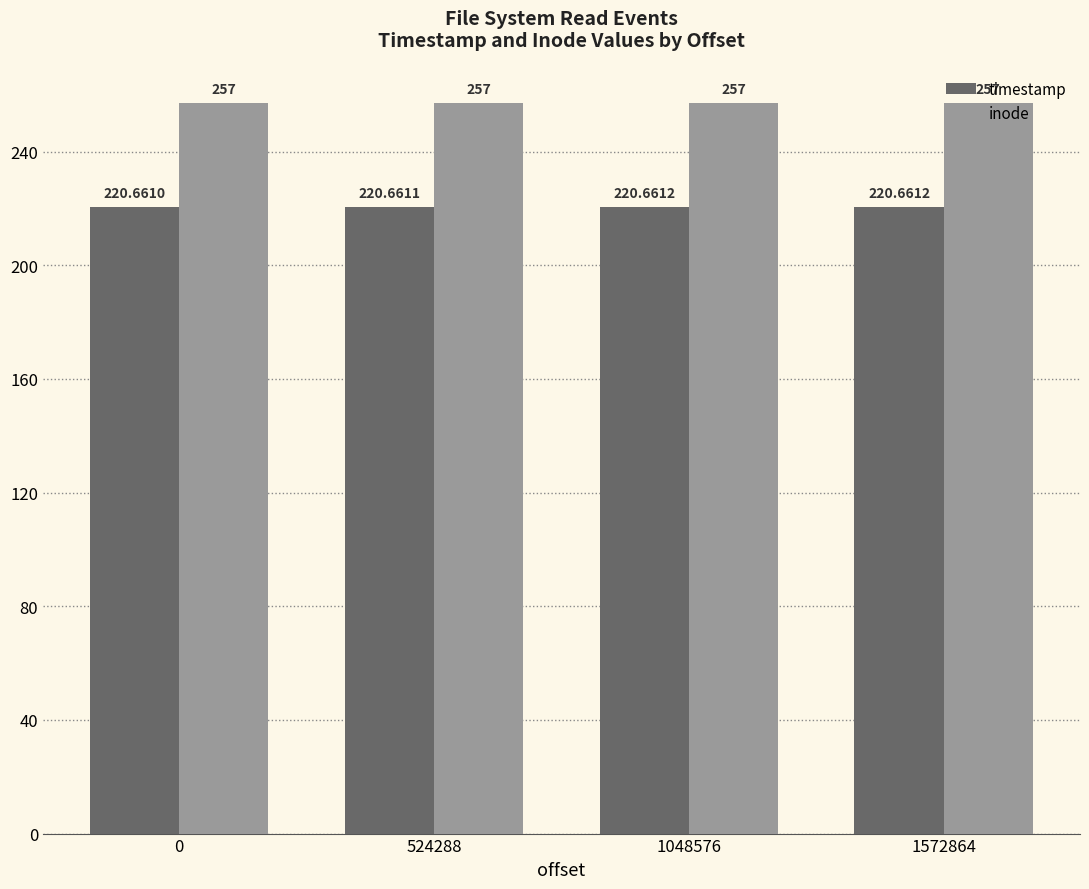

What is the value of the inode bar at the 1st from the left?

257.0